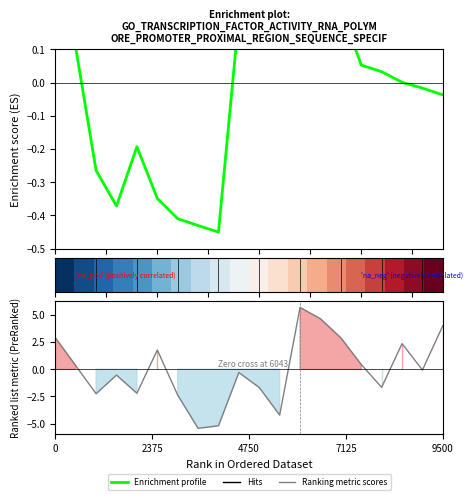

What is the minimum value shown in the chart?

-5.4